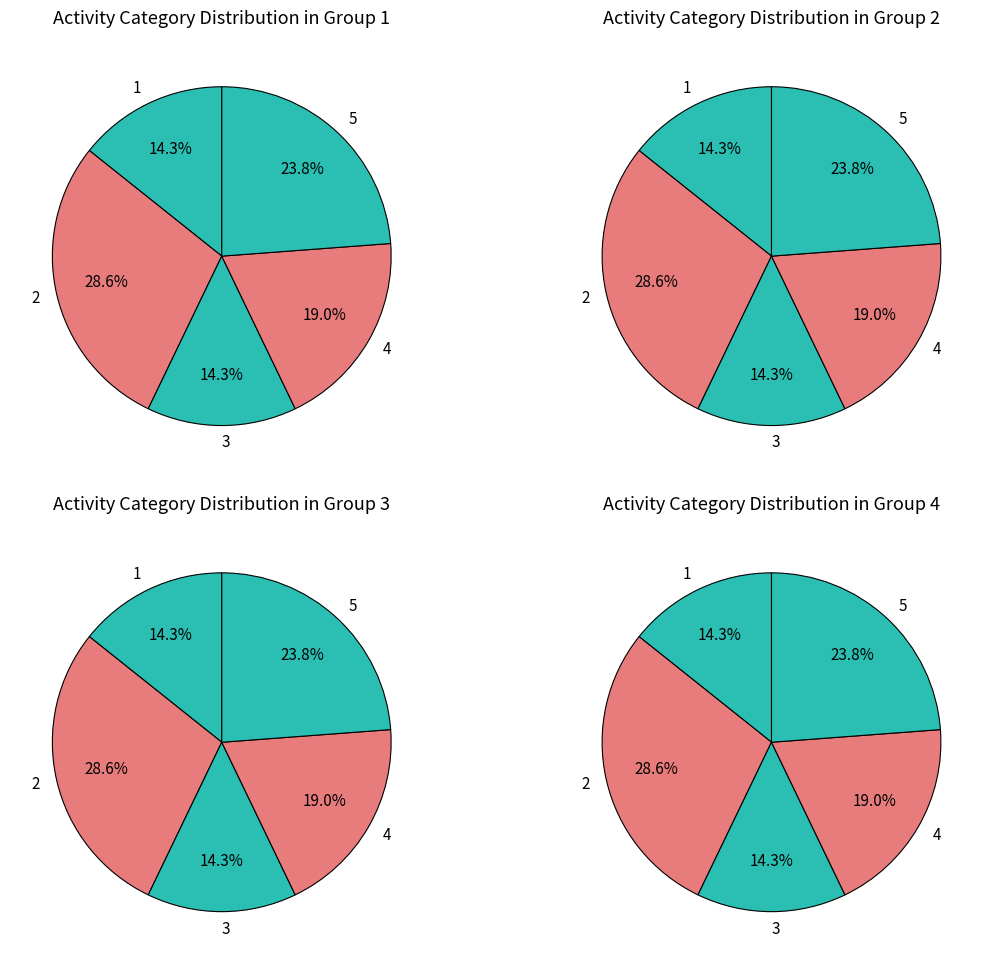

Do 1 and 3 together represent more than half of the pie?

No